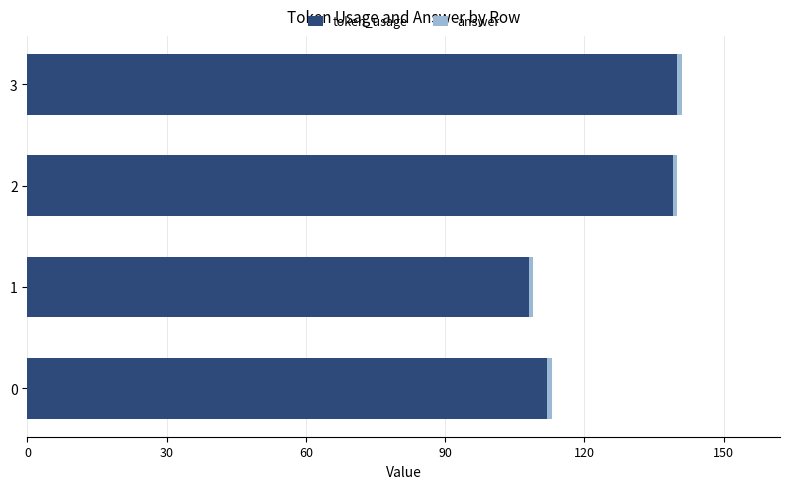

How many values in the token_usage series are below 139?

2